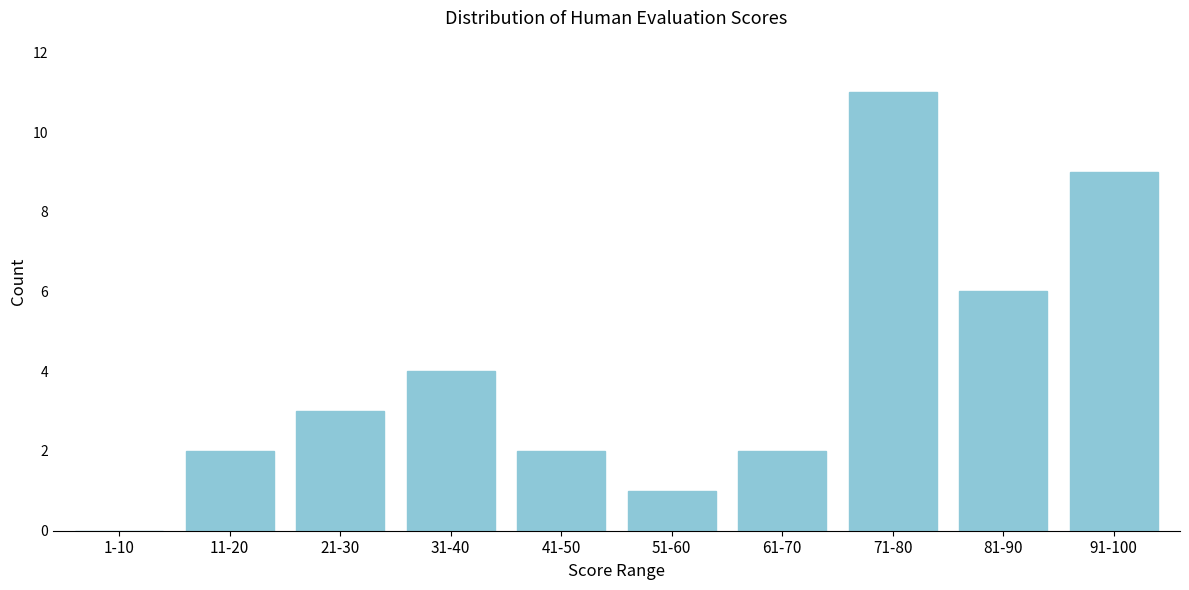

Reading left to right, list all the values displayed in this chart.

1-10=0	11-20=2	21-30=3	31-40=4	41-50=2	51-60=1	61-70=2	71-80=11	81-90=6	91-100=9